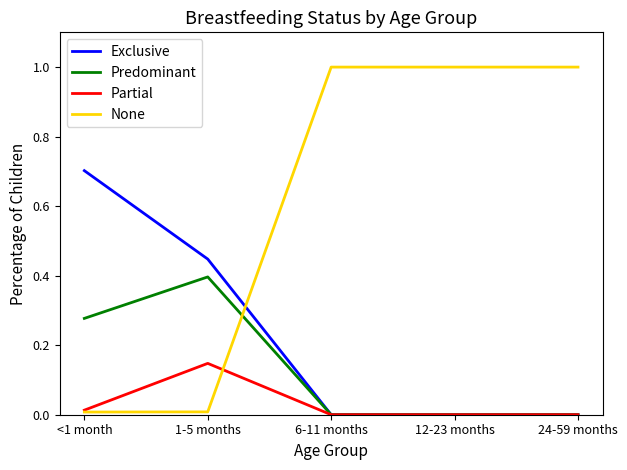

Rank the series by their maximum value, from highest to lowest.

None, Exclusive, Predominant, Partial